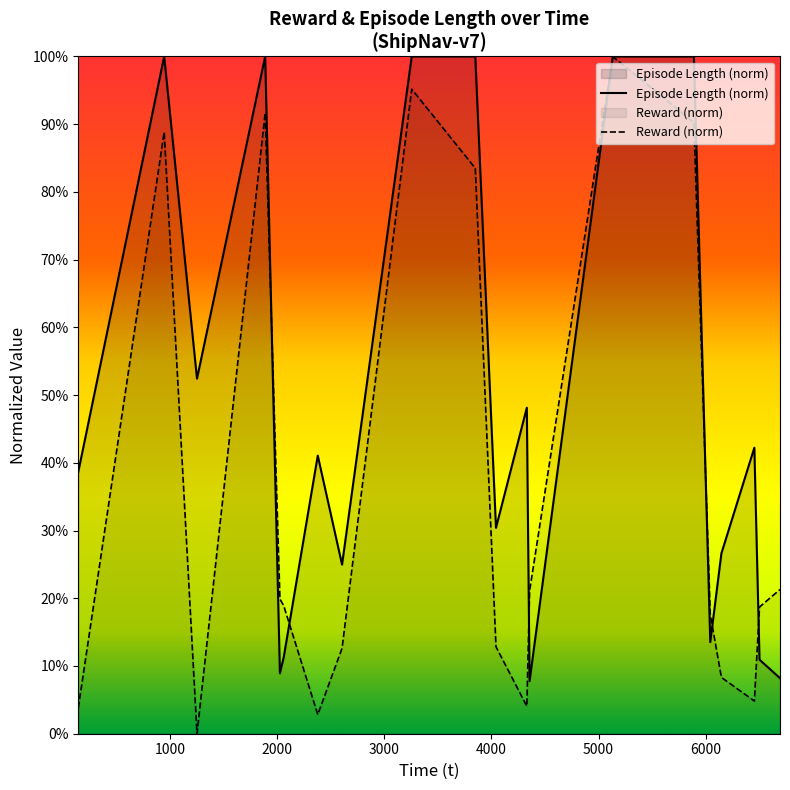

What is the average value of the l series?

0.5